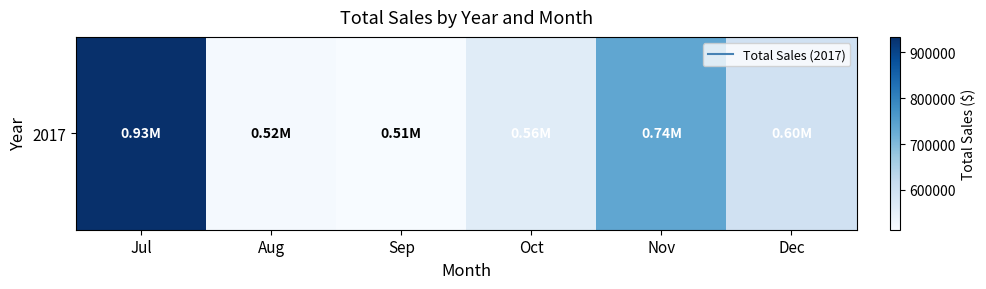

Which label corresponds to the smallest value in the chart?

Sep